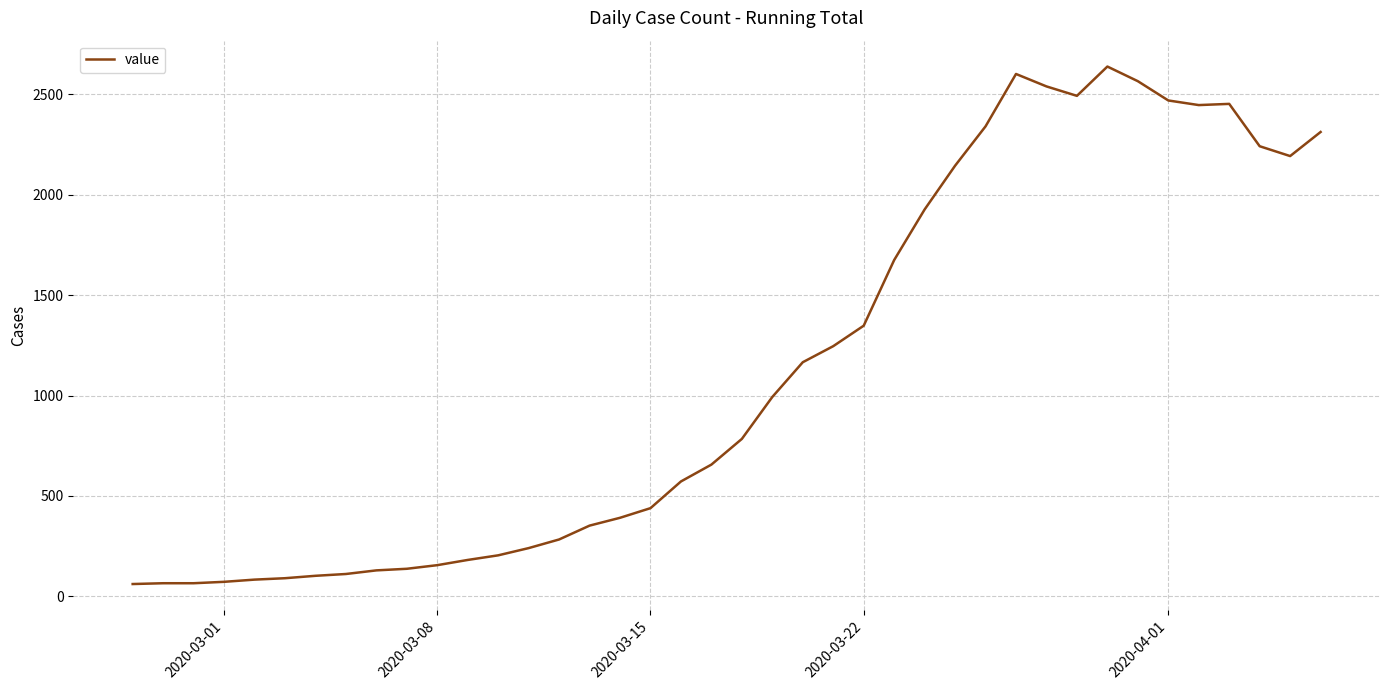

What is the minimum value shown in the chart?

61